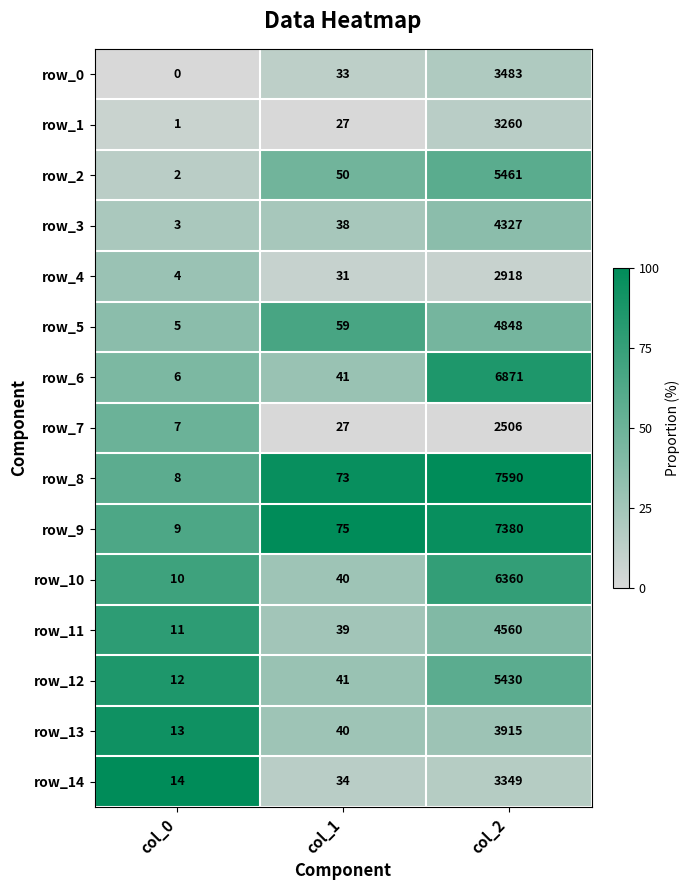

Which series has the largest total across all categories?

row_8